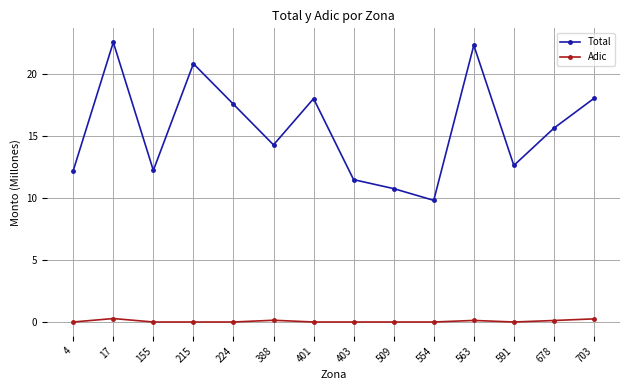

Between 554 and 703, which series saw the biggest shift?

Total